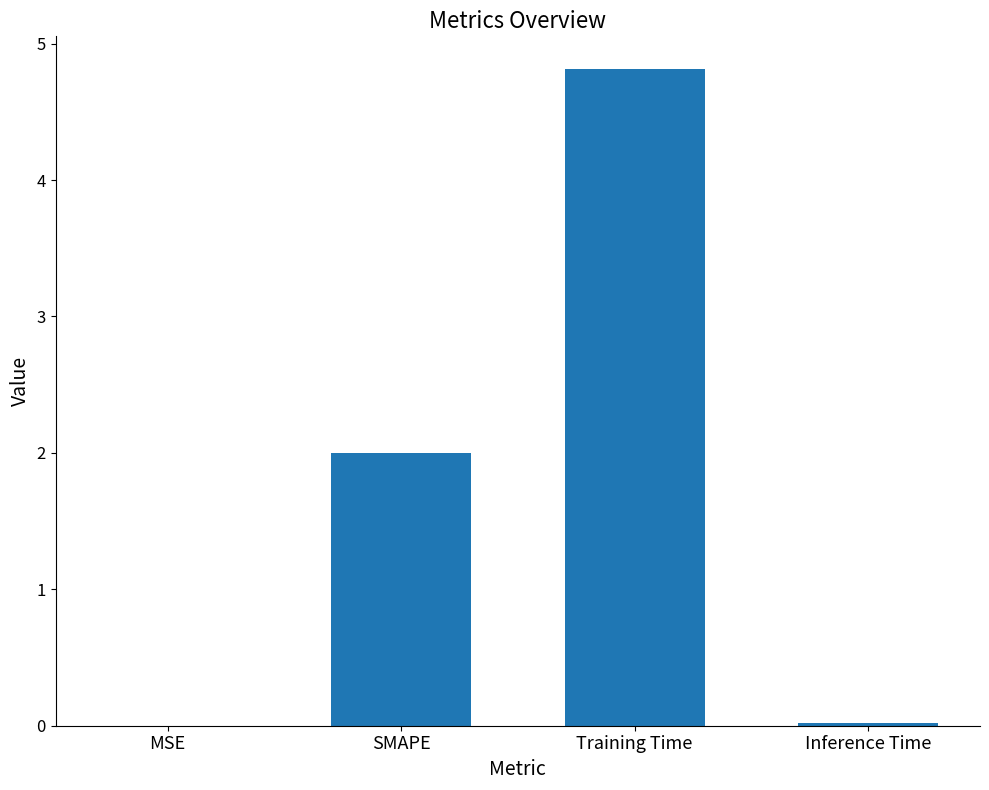

What is the sum of all values?

6.8